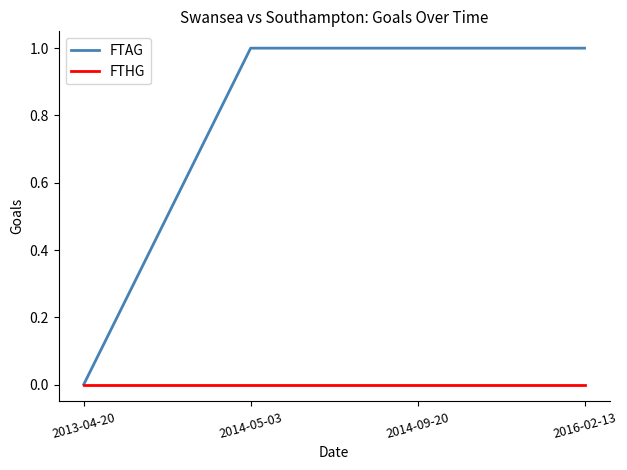

Which series changed the most between 2013-04-20 and 2014-05-03?

FTAG